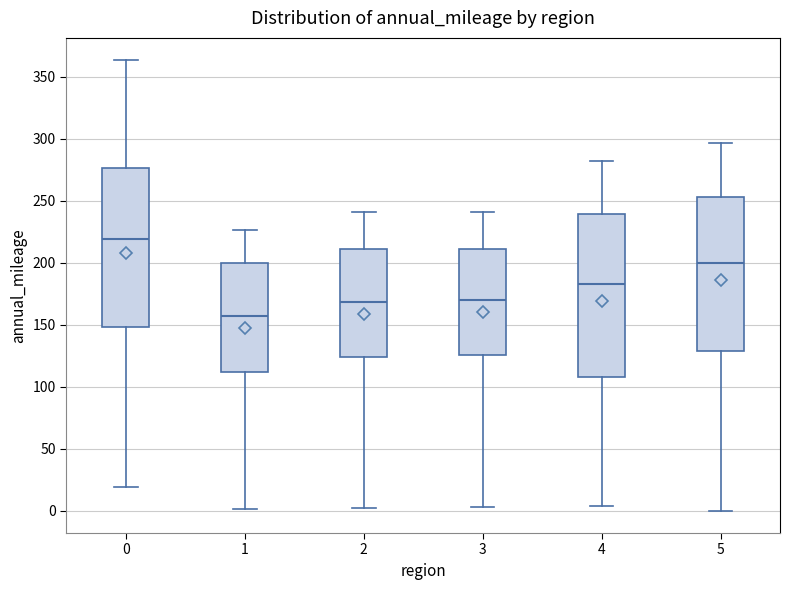

Reading left to right, transcribe this box plot: for each box, give where its median line is, the range the box spans, and where its two whiskers end, as read against the y-axis. The values are not printed on the chart, so give them approximately, as read against the axis.

0: median 220, box 150 to 275, whiskers 20 to 365
1: median 155, box 110 to 200, whiskers 0 to 225
2: median 170, box 125 to 210, whiskers 0 to 240
3: median 170, box 125 to 210, whiskers 5 to 240
4: median 185, box 110 to 240, whiskers 5 to 280
5: median 200, box 130 to 255, whiskers 0 to 295